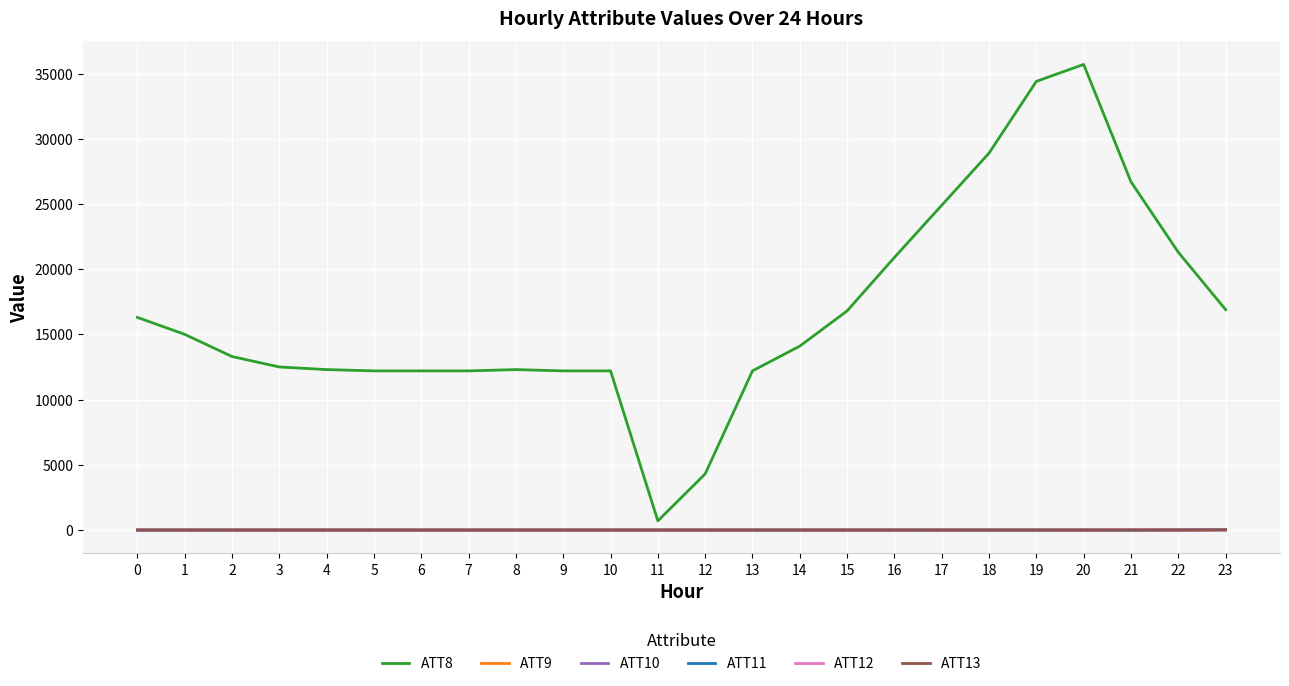

Which series has the widest spread of values?

ATT8